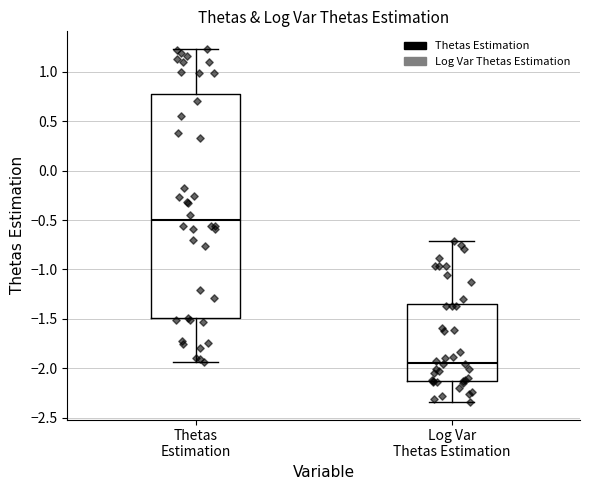

Comparing the boxes themselves (not the whiskers), which one is the tallest?

Thetas Estimation